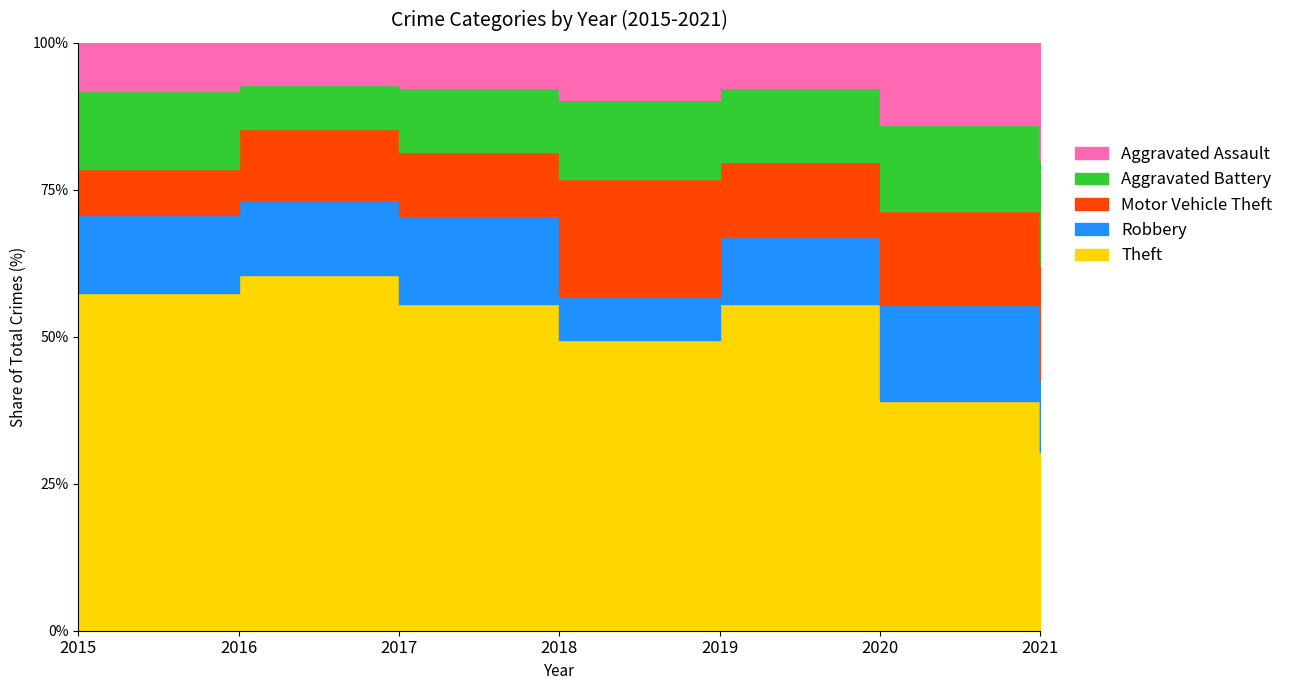

True or false: Motor Vehicle Theft and Aggravated Assault cross at least once.

True